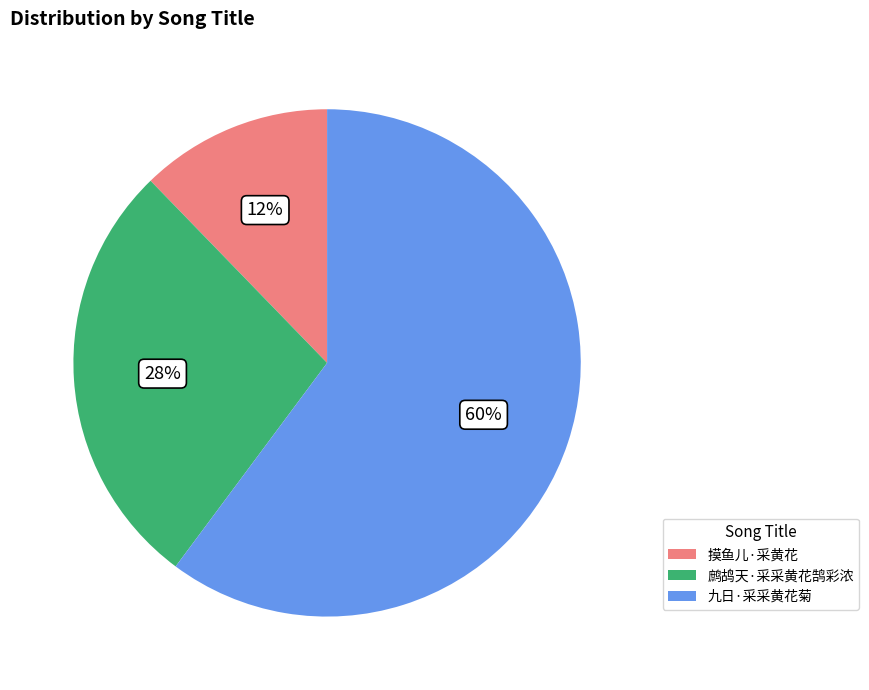

What percentage is the 鹧鸪天·采采黄花鹄彩浓 slice, to the nearest percent?

28%